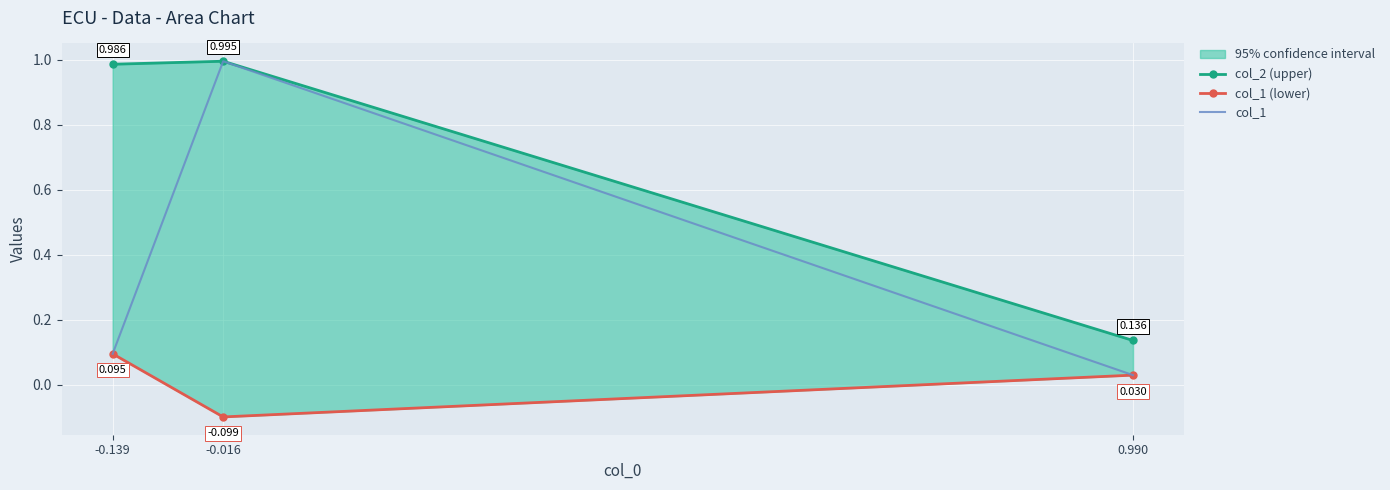

List the series in order of their overall mean, highest first.

col_2 (upper), col_1, col_1 (lower)